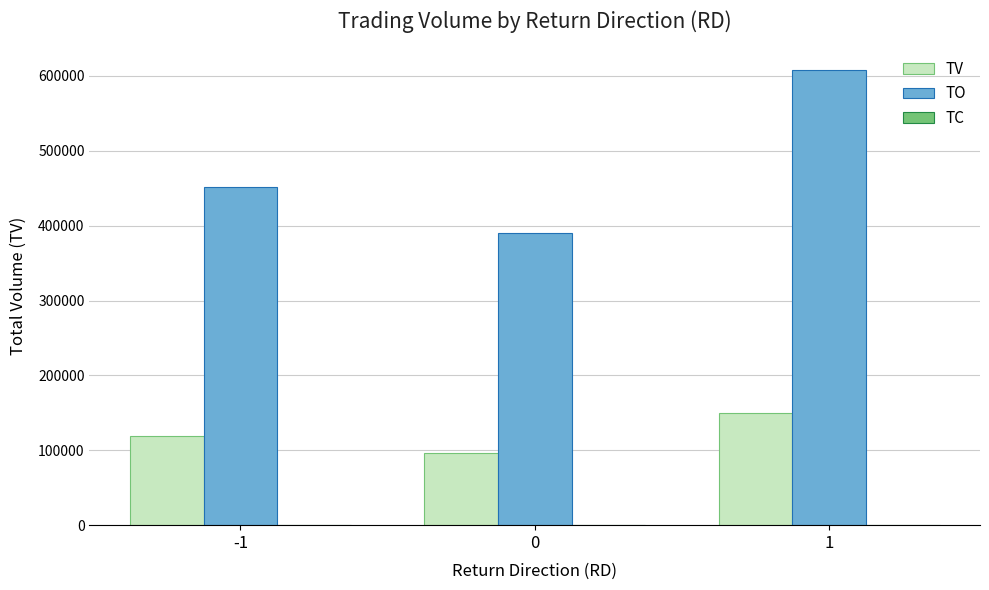

How many categories are shown in the chart?

3